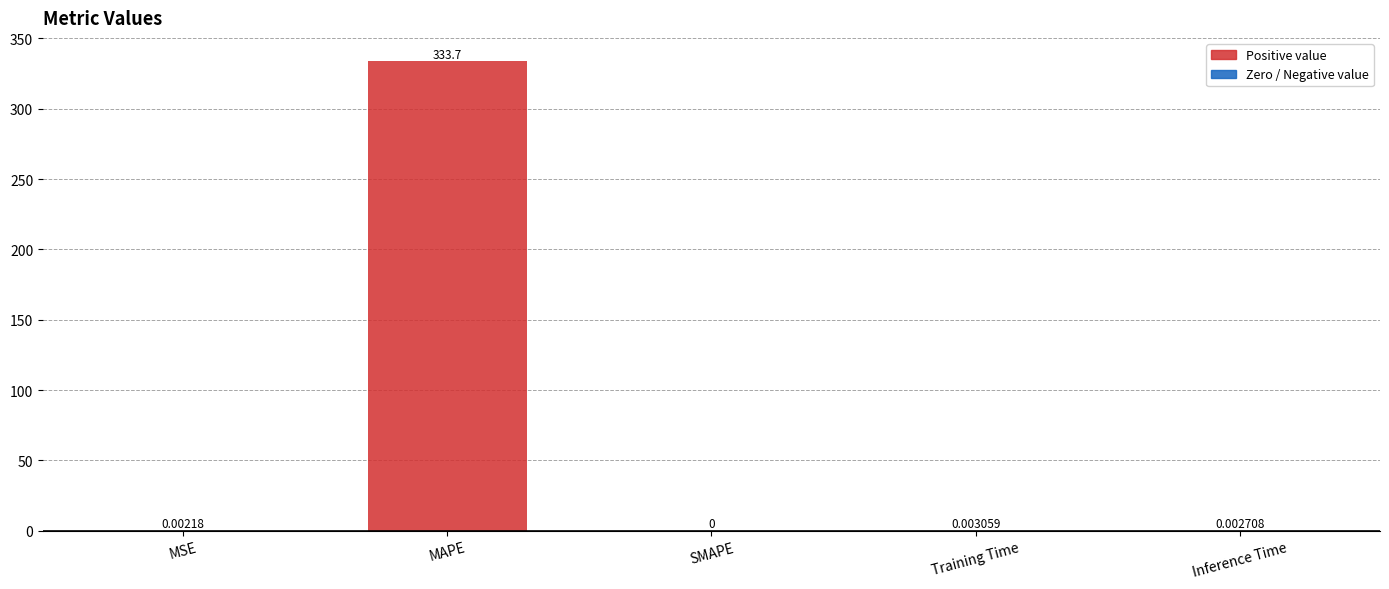

Where is the data nearest to the value 166?

Training Time